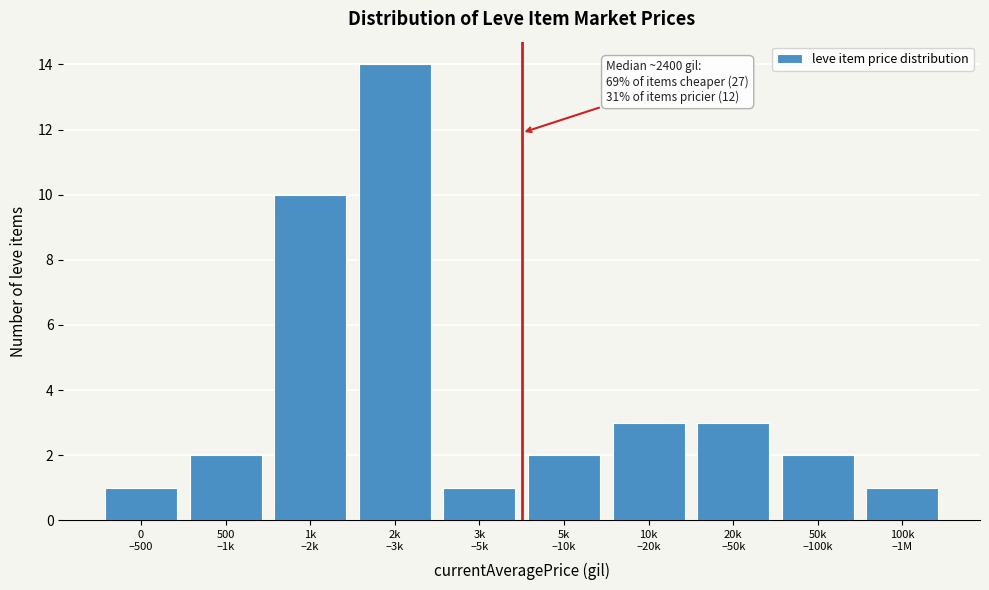

Reading left to right, extract all data points from this chart.

1	2	10	14	1	2	3	3	2	1